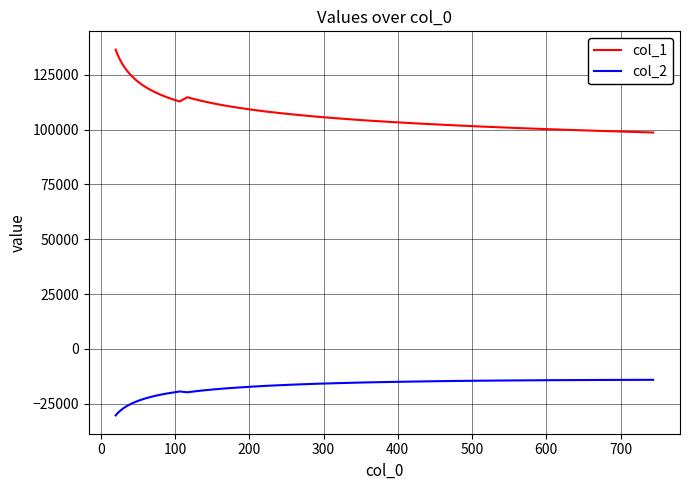

In col_2, how many points are lower than both neighbors (excluding endpoints)?

1